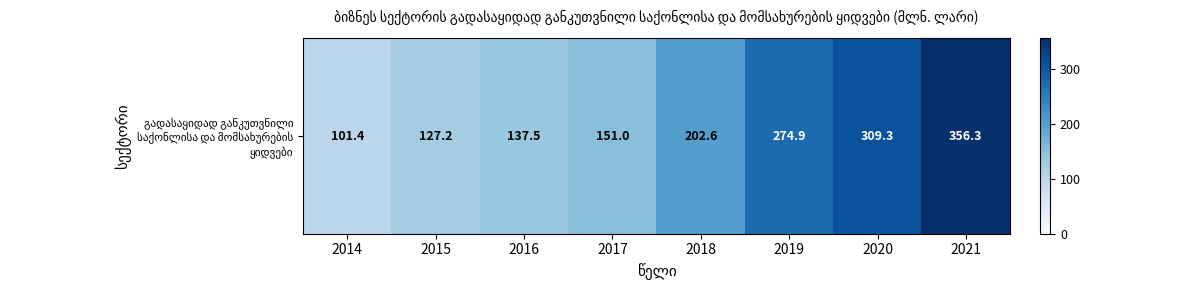

Which label corresponds to the smallest value in the chart?

2014